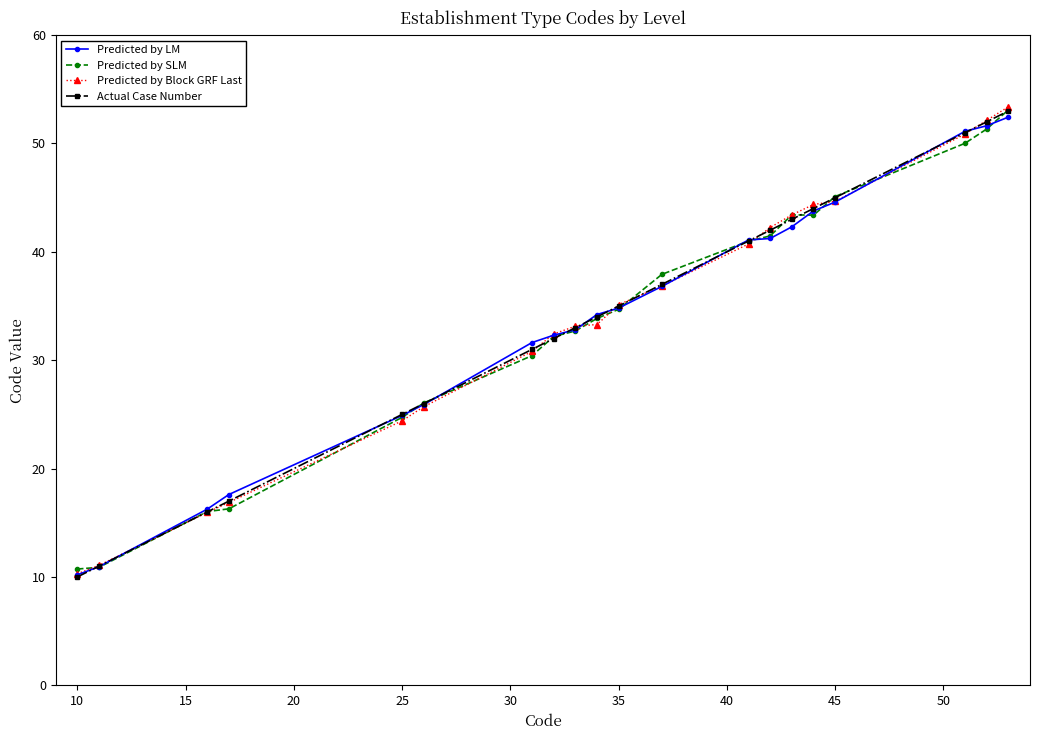

What is the sum of all Predicted by SLM values?

675.3